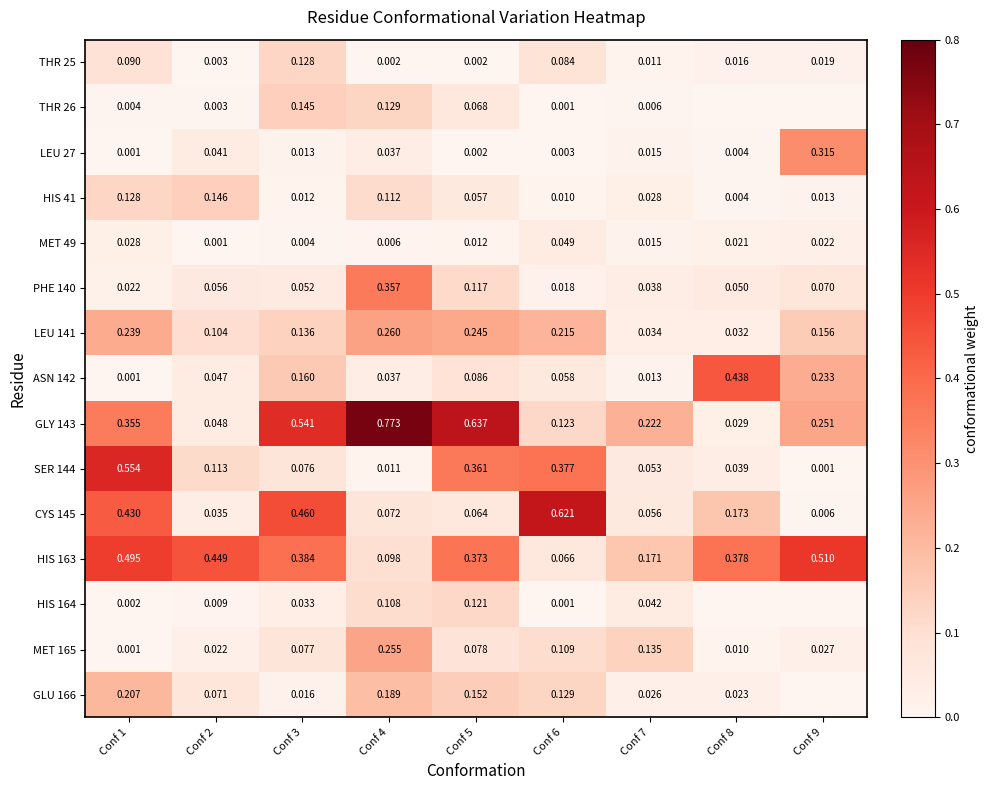

Is the value of LEU 27 at Conf 4 greater than the value of LEU 141 at Conf 9?

No